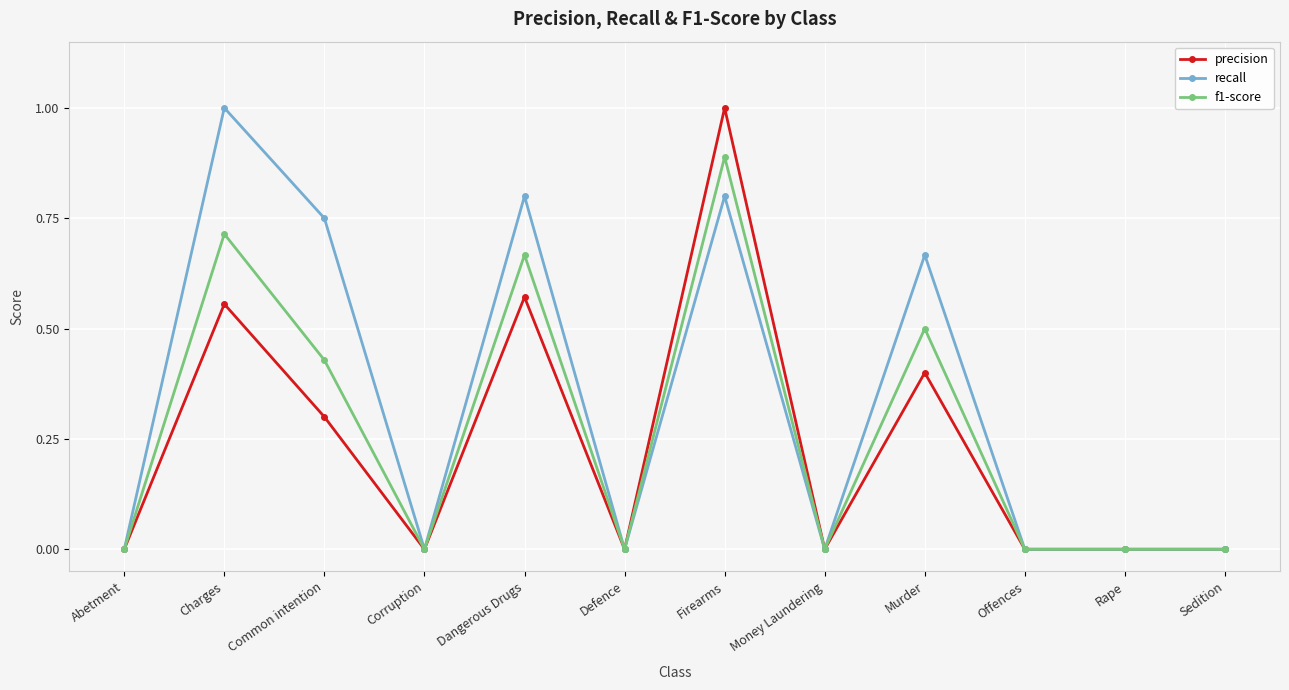

True or false: precision has more than 1 points higher than both neighbors.

True